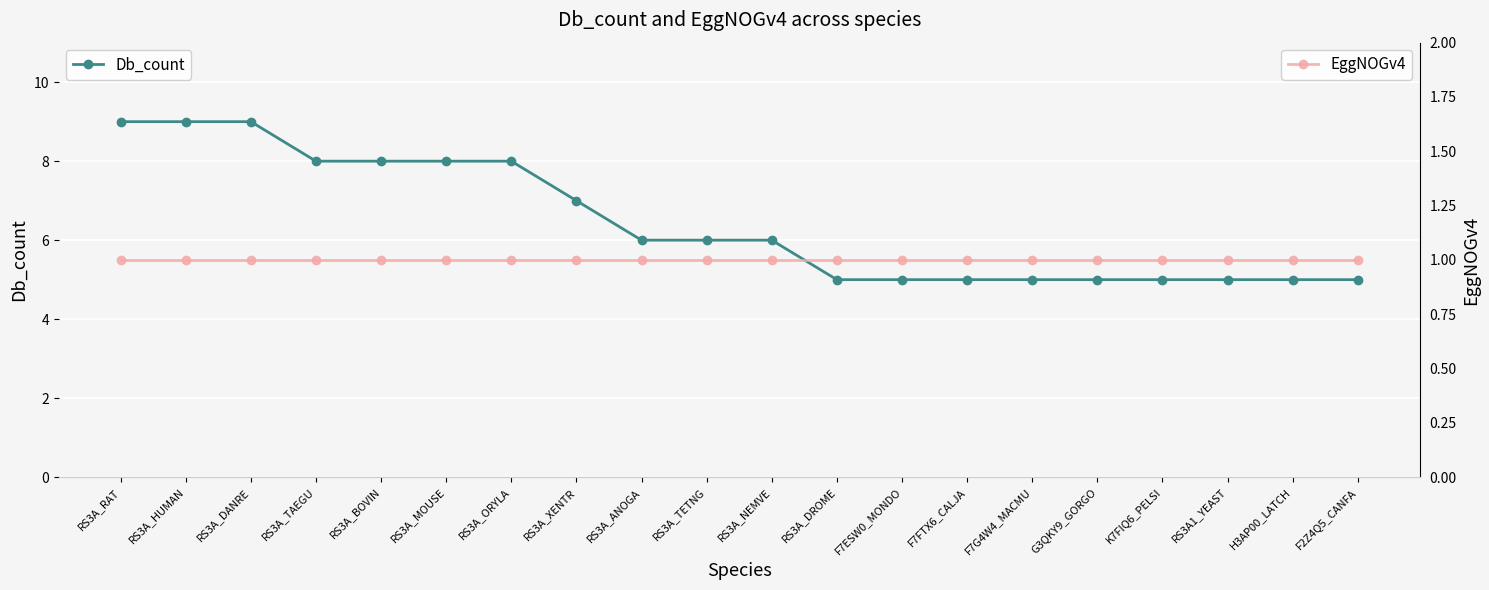

What is the smallest value displayed?

1